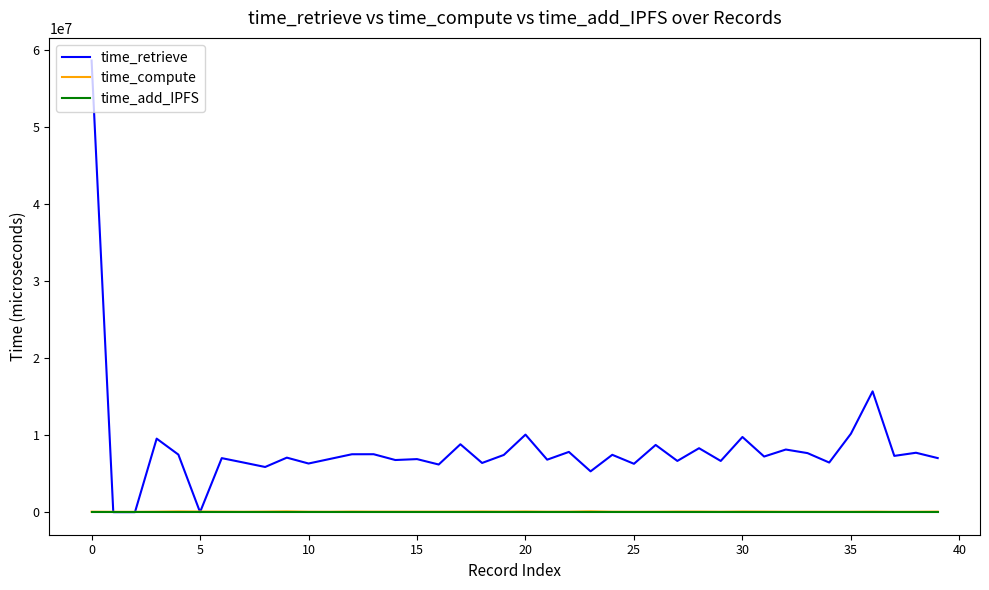

What is the difference between the maximum and minimum values in the time_compute series?

66728